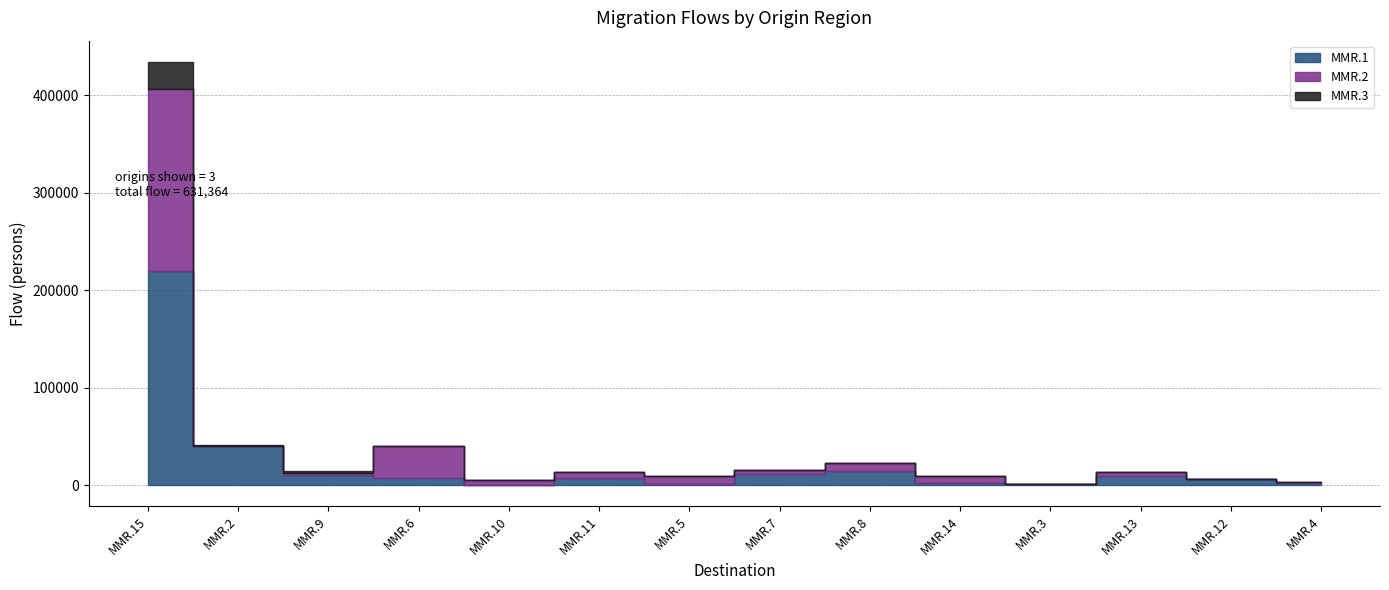

What is the difference between the MMR.3 values at MMR.3 and MMR.9?

1416